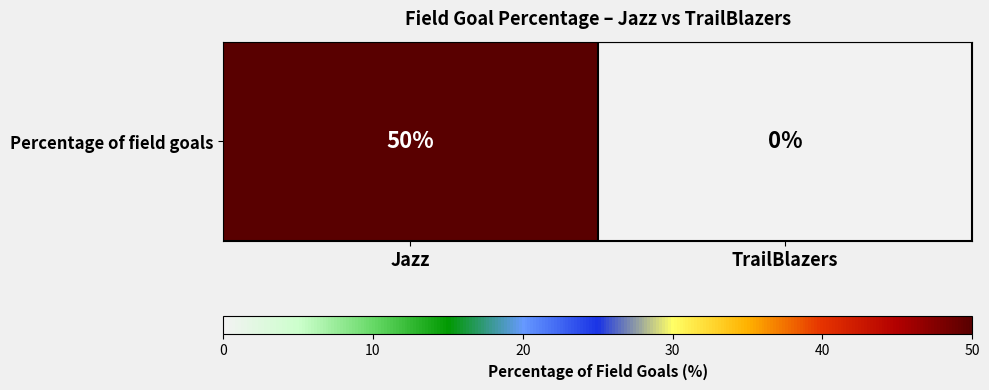

List the labels in order of value, smallest first.

TrailBlazers, Jazz